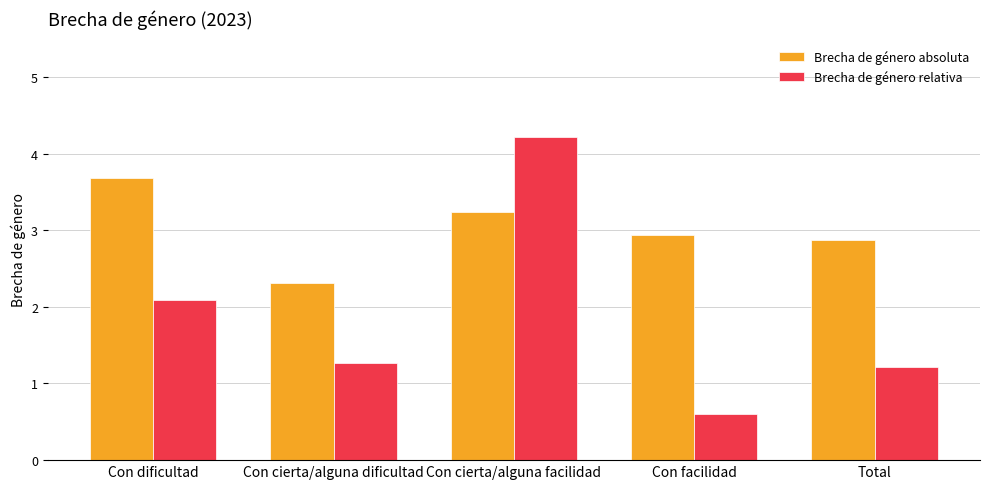

What is the sum of all Brecha de género absoluta values?

15.0